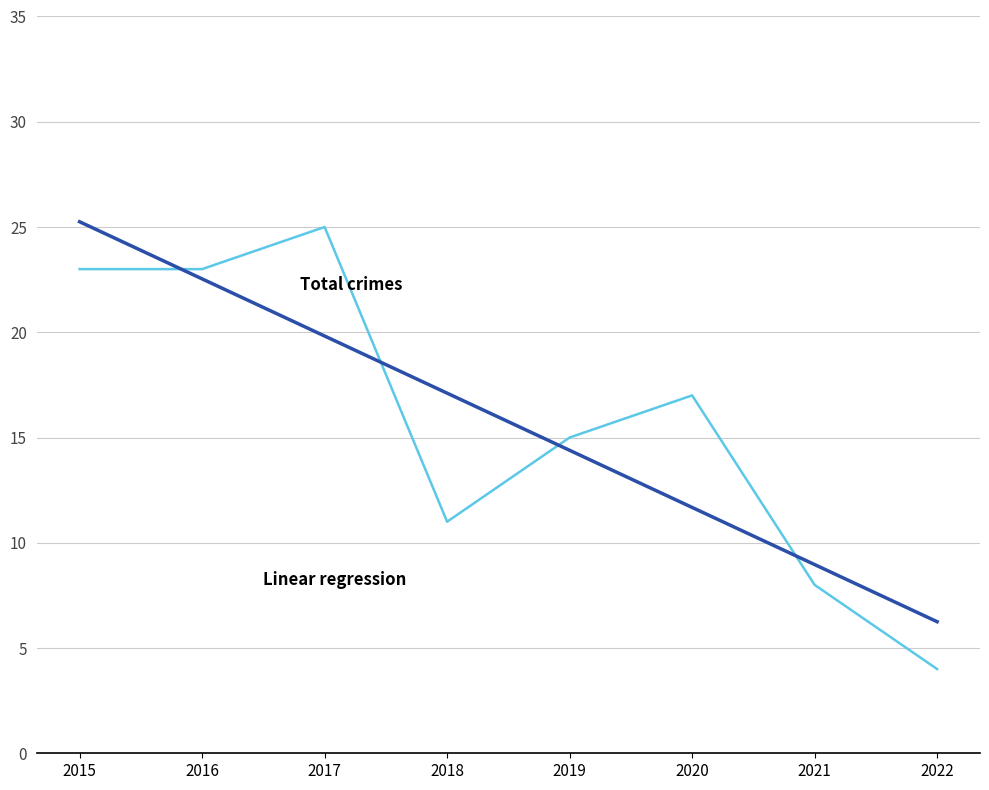

What is the difference between the highest and lowest values at 2021?

1.0